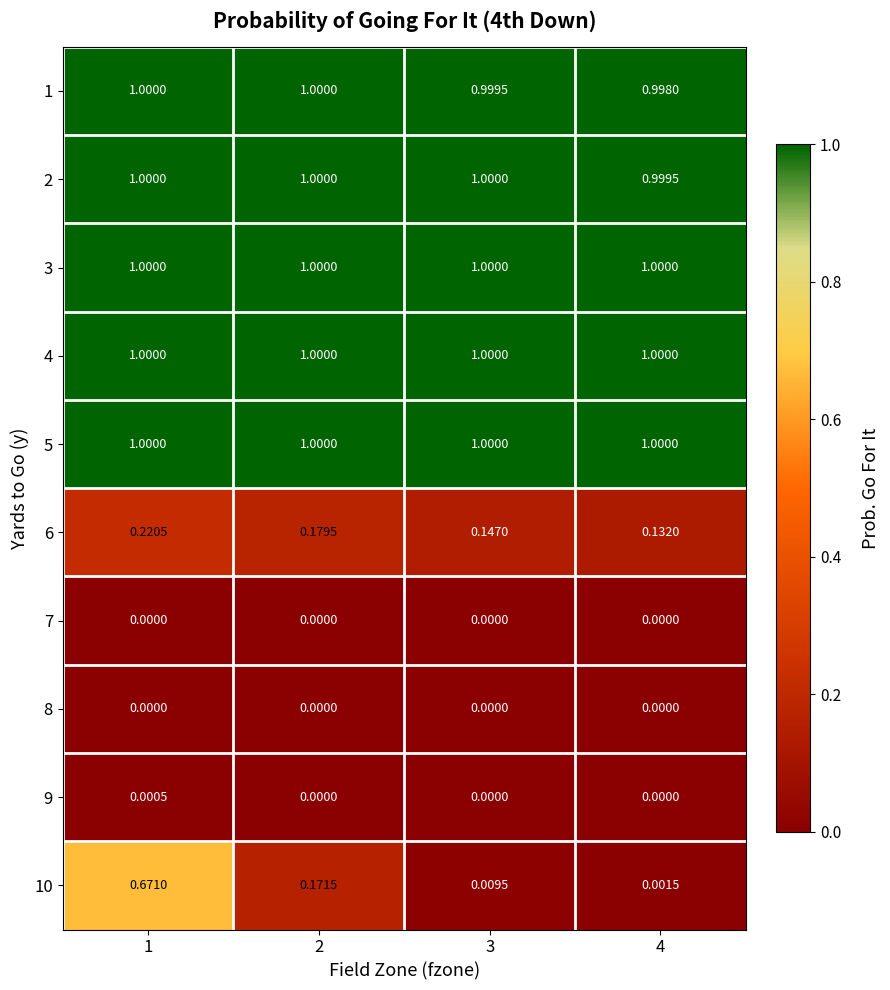

What is the minimum value for 3?

1.0